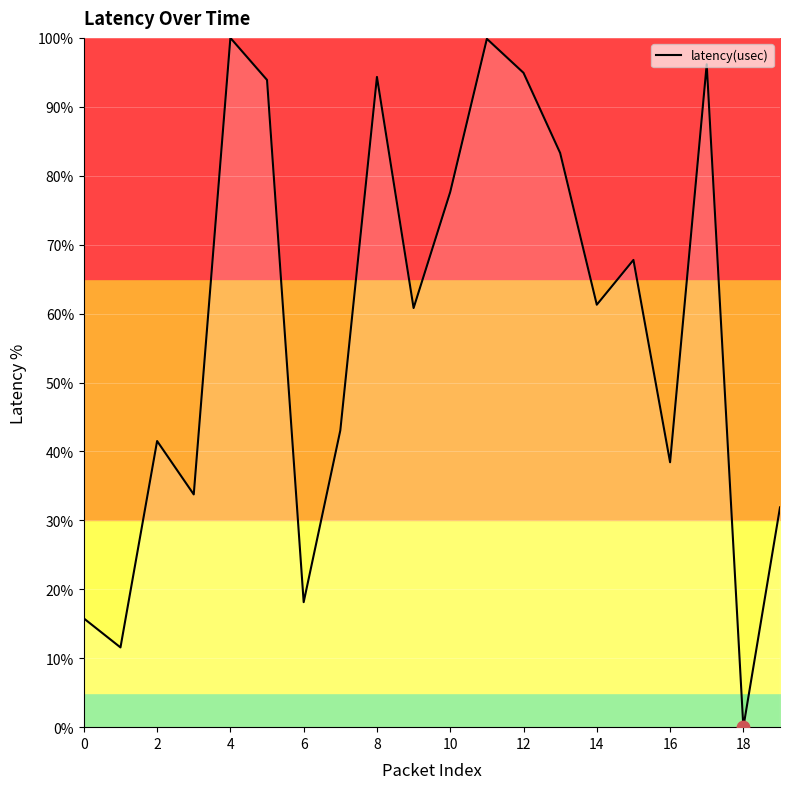

What is the difference between the maximum and minimum values?

100.0